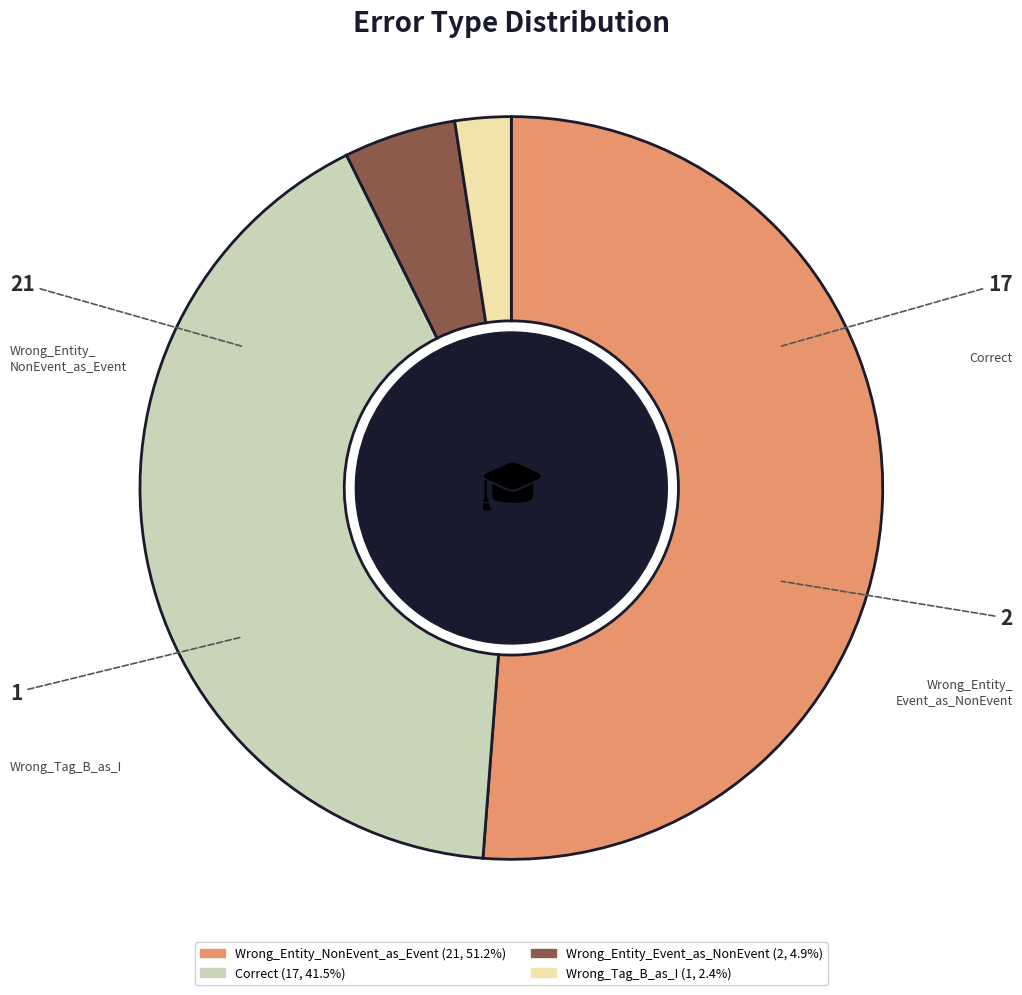

Which slice is the largest?

Wrong_Entity_NonEvent_as_Event